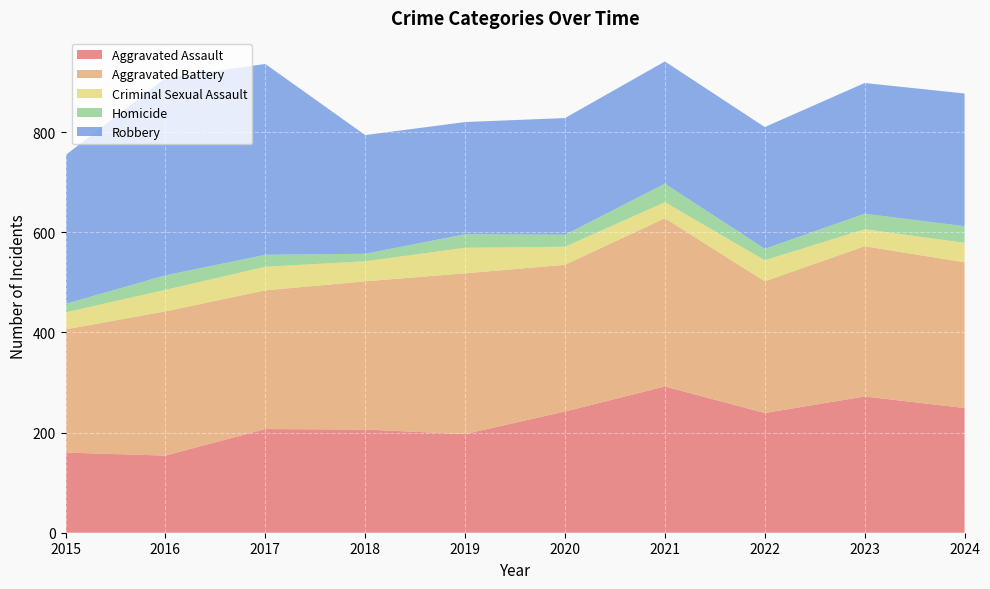

Reading right to left, what are all the values shown in this chart?

Aggravated Assault: 249	272	239	292	242	197	206	207	154	160
Aggravated Battery: 291	300	263	336	293	321	296	277	288	246
Criminal Sexual Assault: 39	34	42	32	36	51	40	47	43	34
Homicide: 33	31	23	37	24	27	15	24	29	17
Robbery: 265	261	243	244	233	224	237	381	394	297